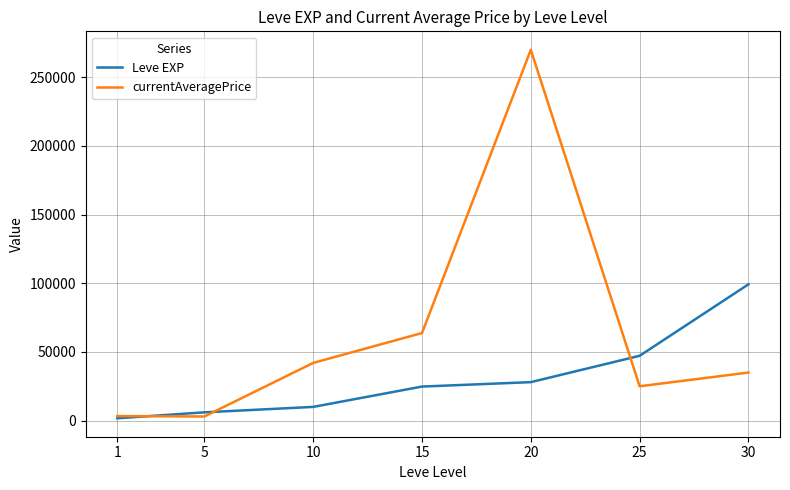

Rank the series at 25 from lowest to highest value.

currentAveragePrice, Leve EXP